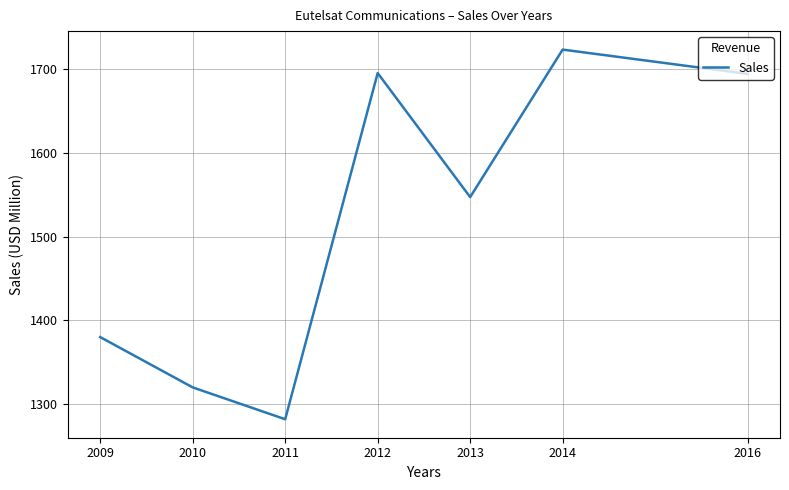

Where is the first local maximum?

2012